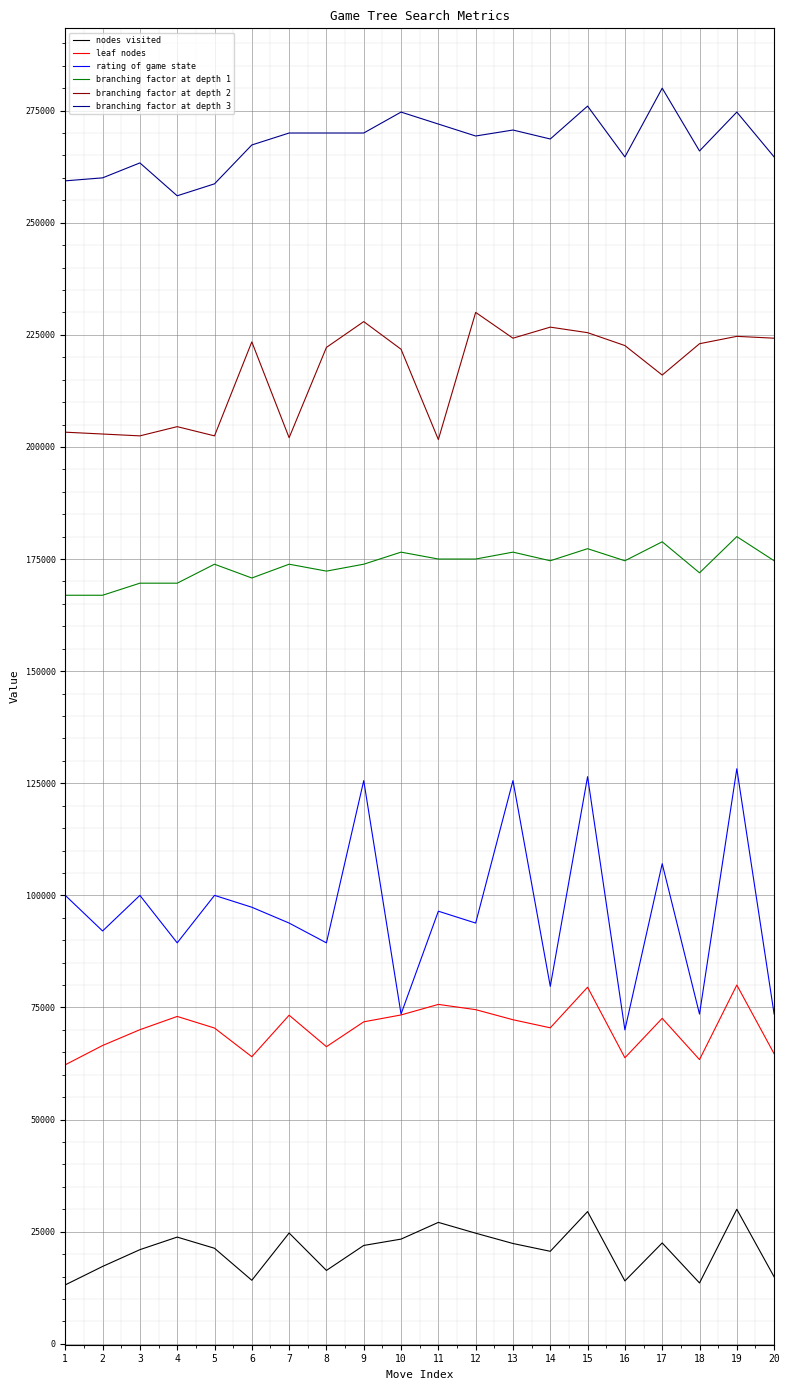

Which series has the widest spread of values?

rating of game state